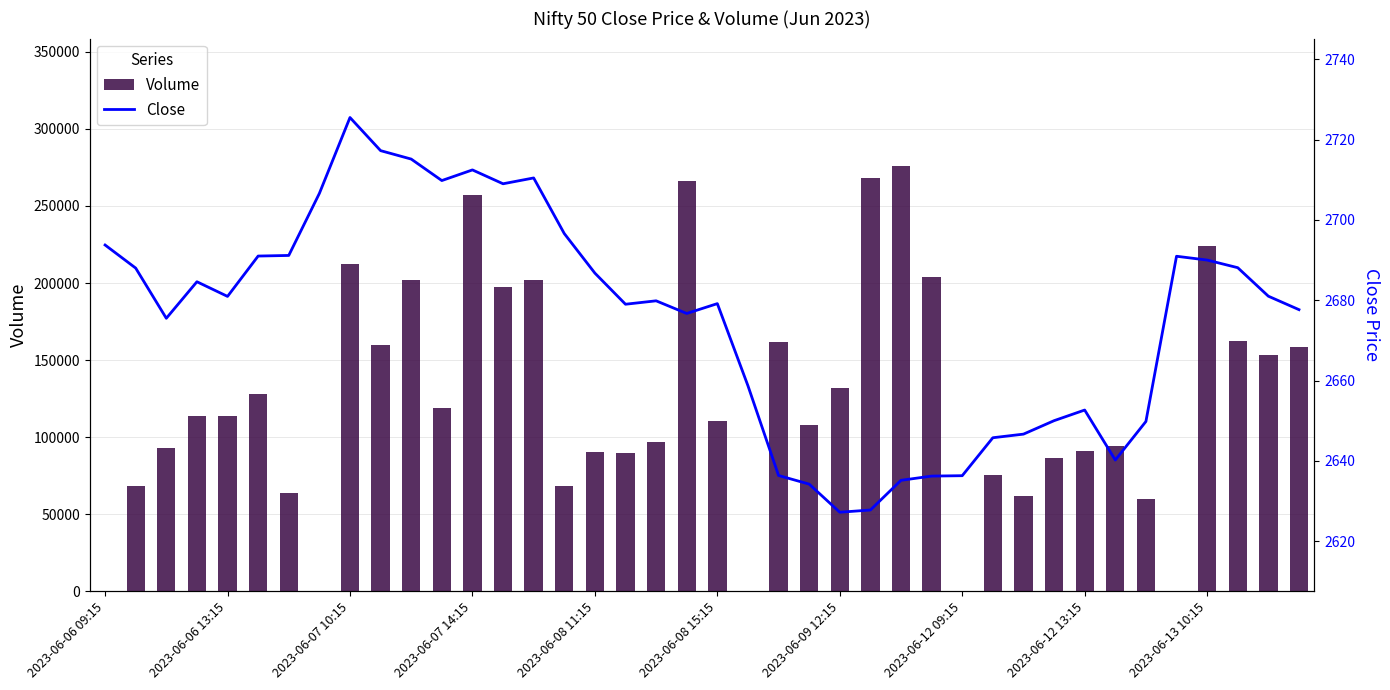

What is the sum of all Volume values?

4967138